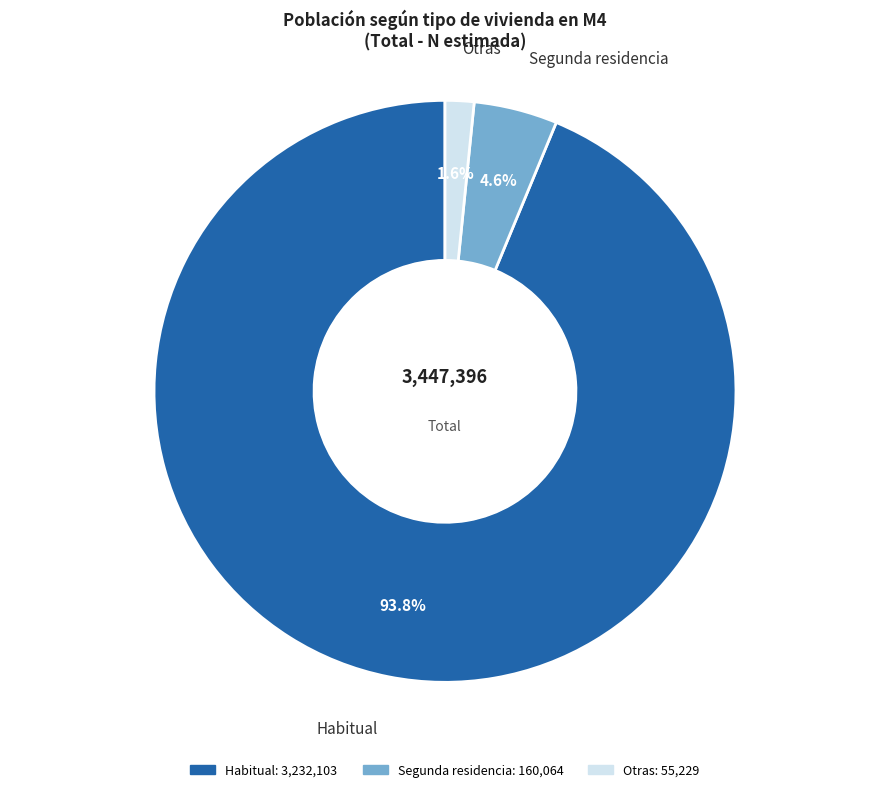

What is the largest slice in the pie chart?

Habitual